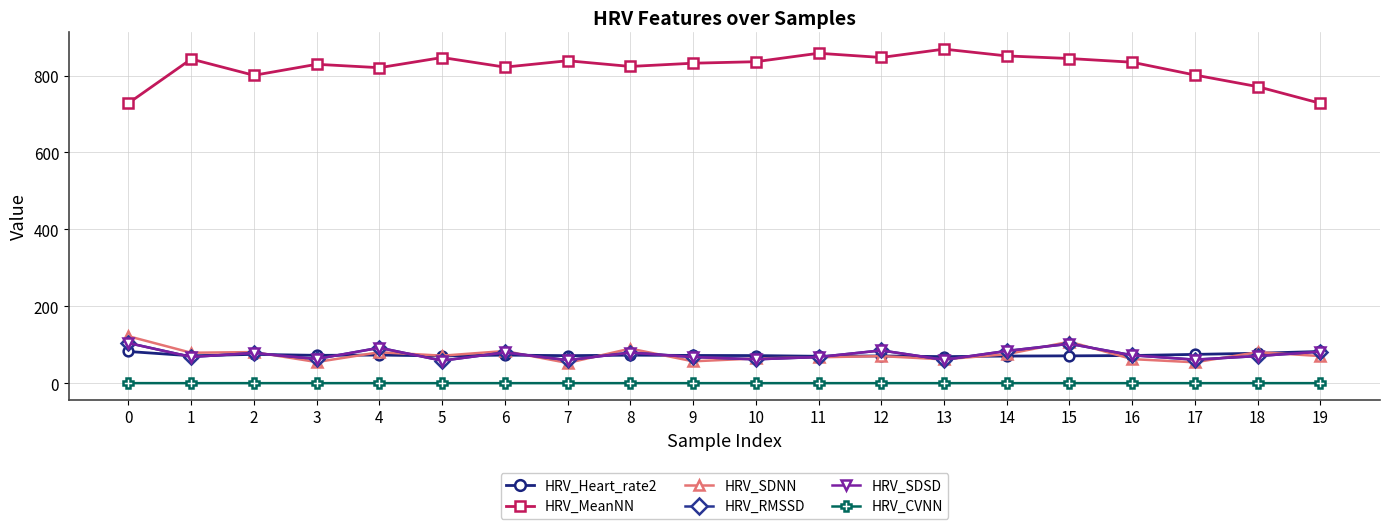

What is the spread (max minus min) of values at 11?

857.8